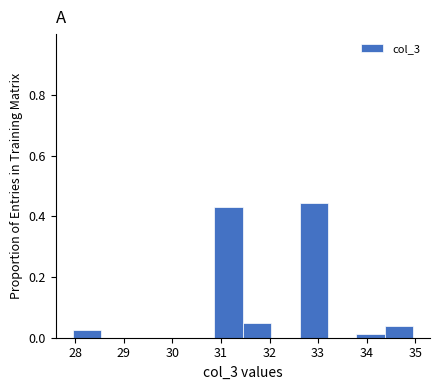

Reading left to right, transcribe this chart: for each bar, give the range it covers on the x-axis and its height. Neither the bar edges nor the heights are printed on the chart, so give them approximately, as read against the axes.

28.0 to 28.5: 0.02
28.5 to 29.1: 0
29.1 to 29.7: 0
29.7 to 30.3: 0
30.3 to 30.9: 0
30.9 to 31.5: 0.44
31.5 to 32.0: 0.04
32.0 to 32.6: 0
32.6 to 33.2: 0.44
33.2 to 33.8: 0
33.8 to 34.4: under 0.02
34.4 to 35.0: 0.04